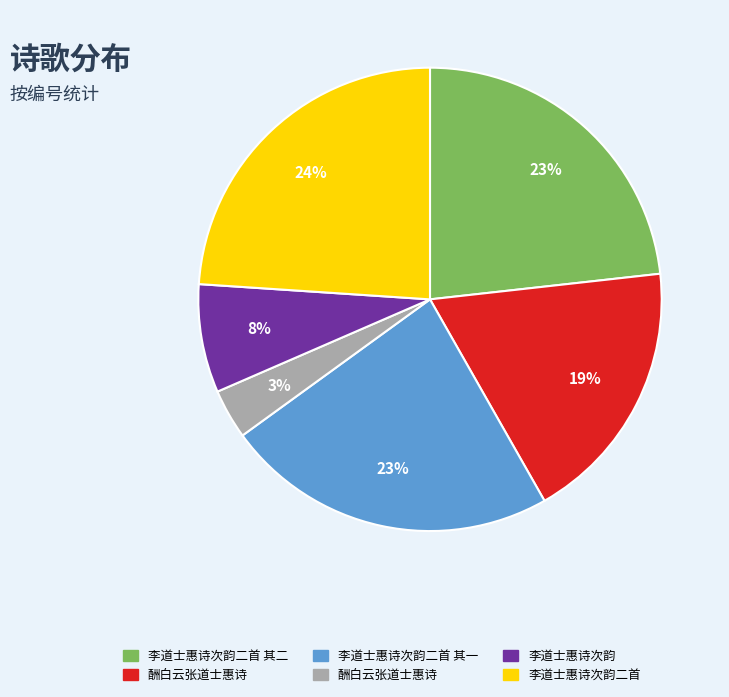

To the nearest percent, what is the average slice percentage?

17%